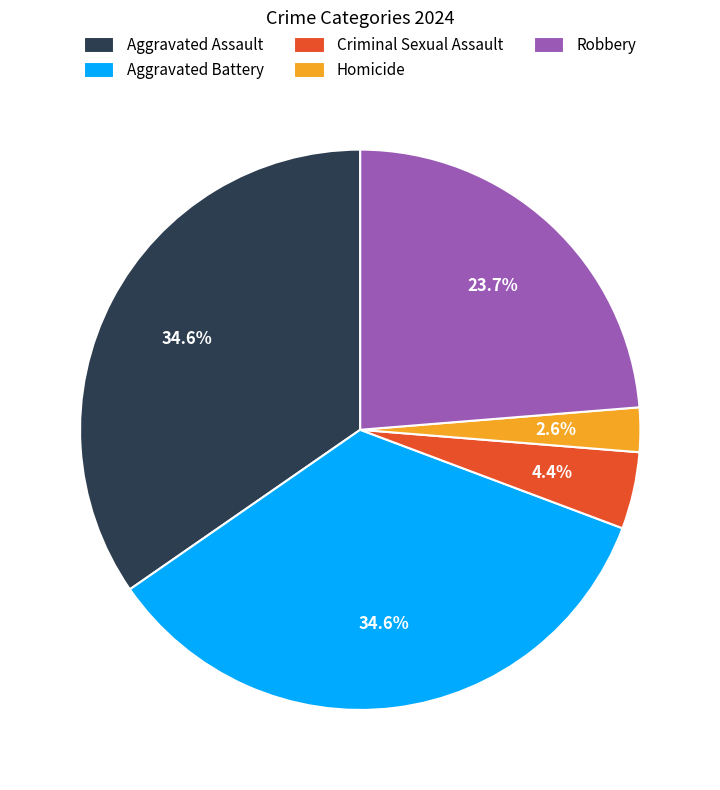

Which category has the smallest portion of the pie?

Homicide